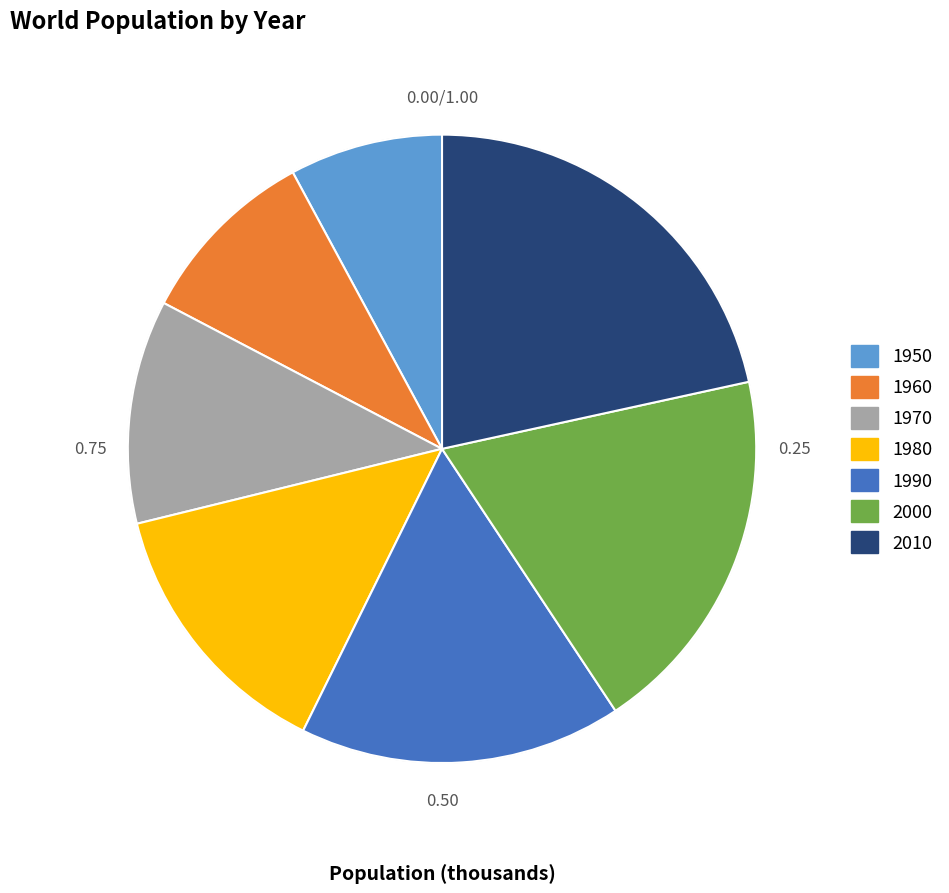

Rank the categories by value from lowest to highest.

1950, 1960, 1970, 1980, 1990, 2000, 2010